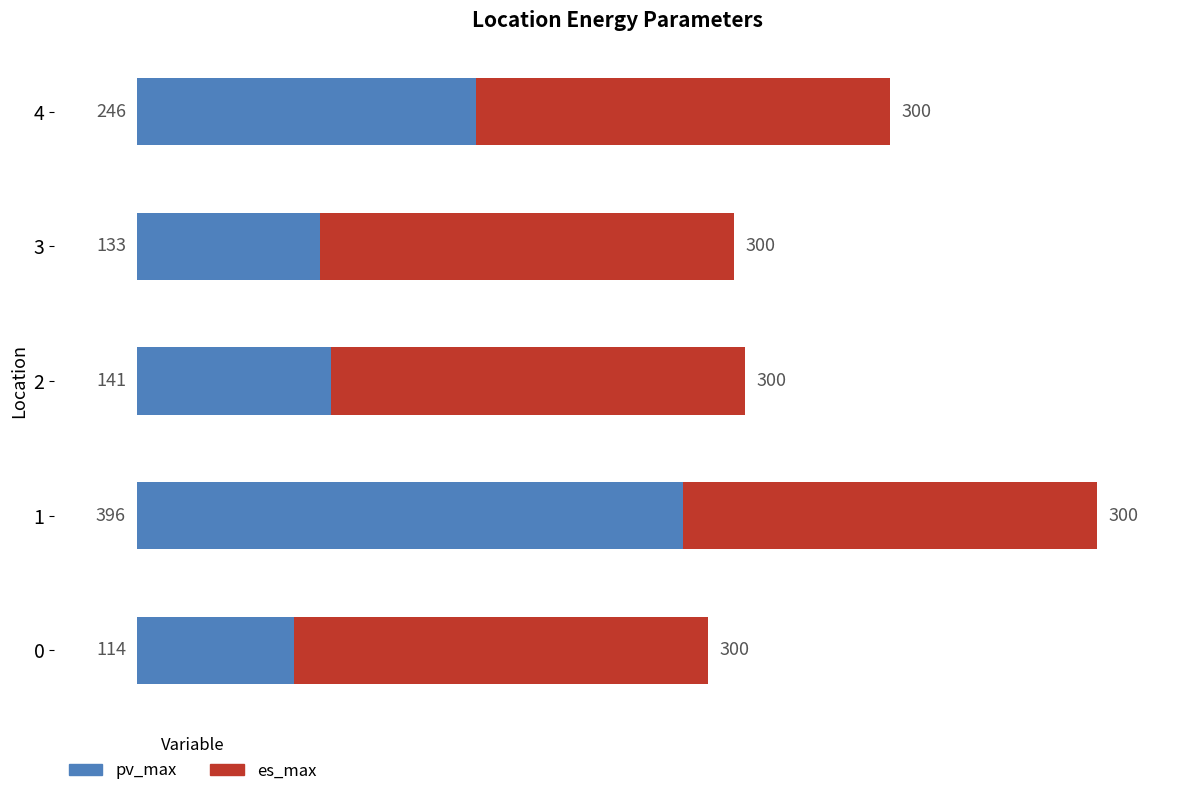

What is the difference between the maximum and minimum values in the pv_max series?

282